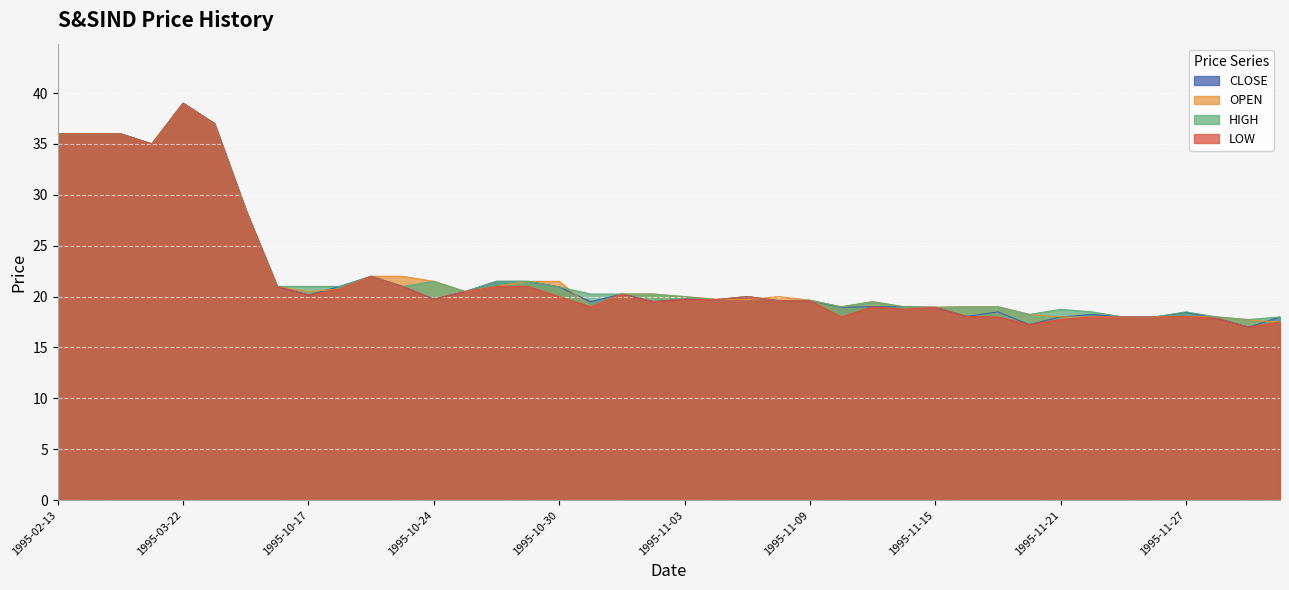

What is the total value across all series at 1995-02-14?

144.0